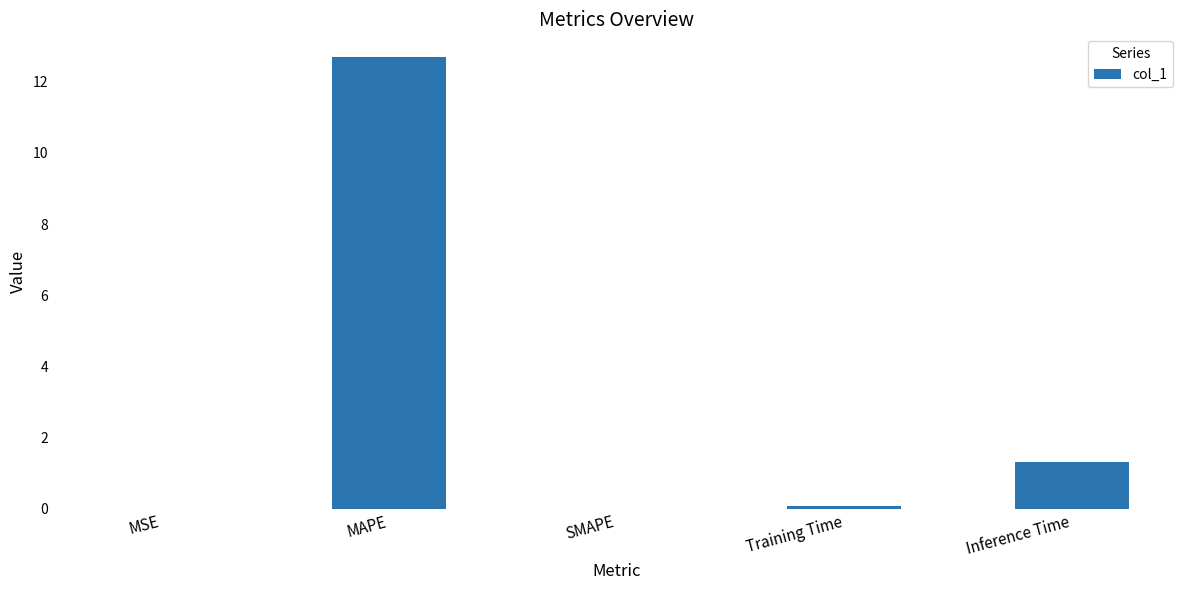

Are the bars horizontal?

No